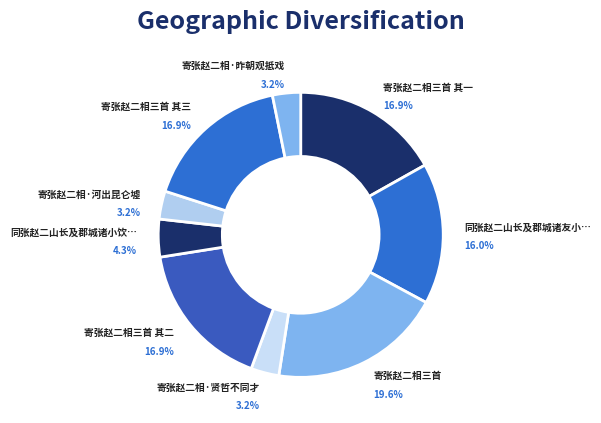

How many slices are in this pie chart?

9